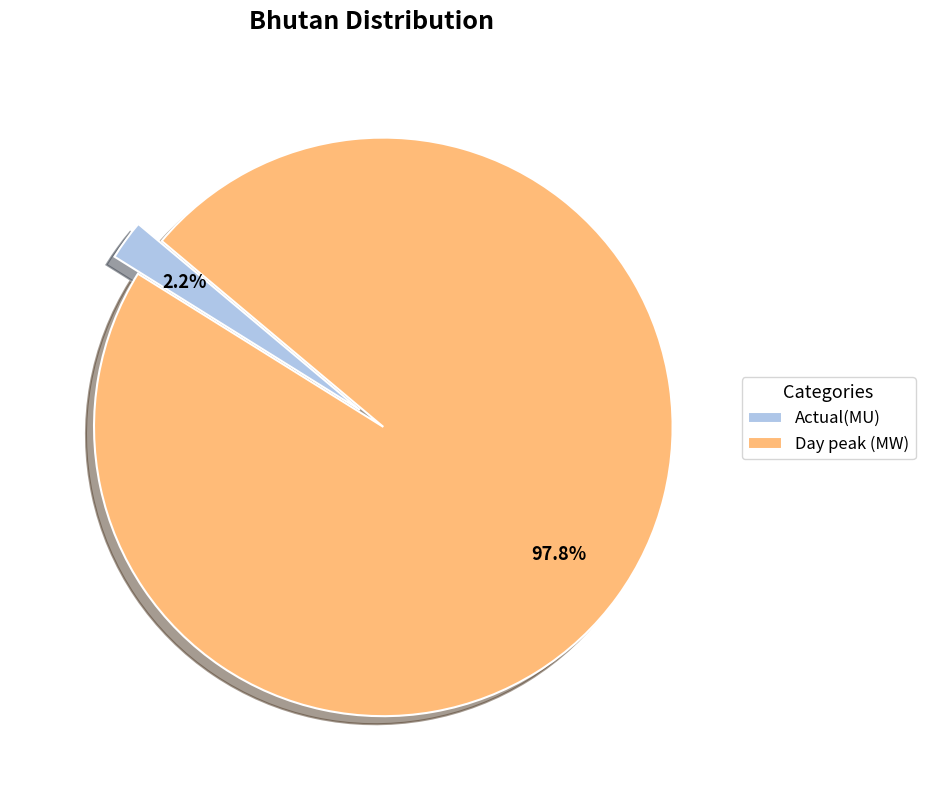

What is the smallest slice in the pie chart?

Actual(MU)